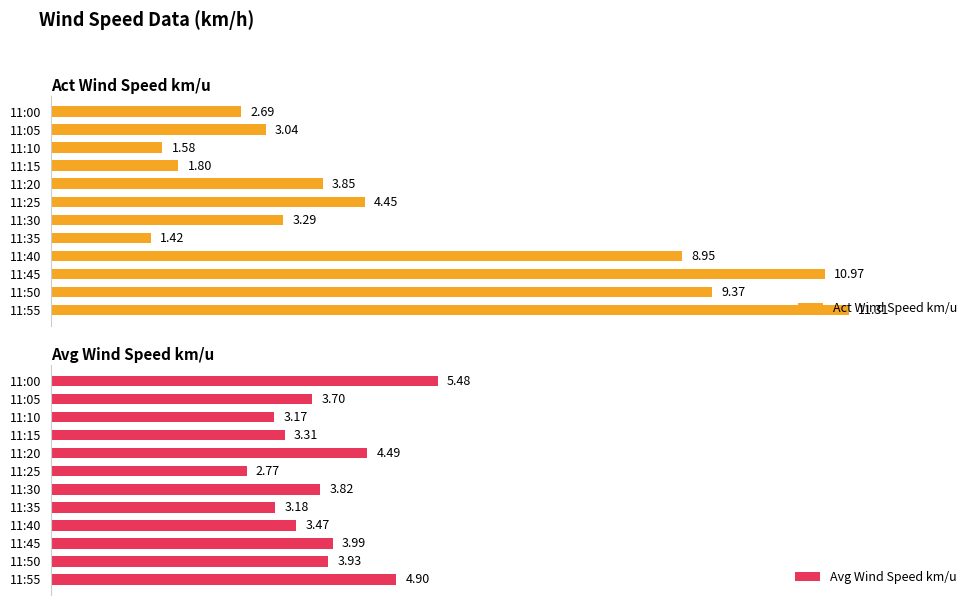

List the labels in order of Avg Wind Speed km/u value, largest first.

11:00, 11:55, 11:20, 11:45, 11:50, 11:30, 11:05, 11:40, 11:15, 11:35, 11:10, 11:25